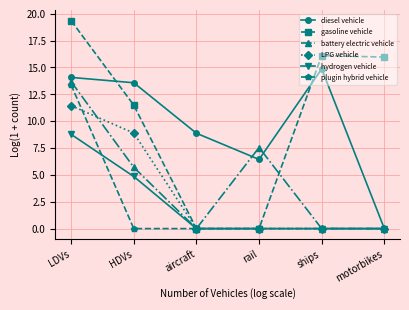

How many data points in battery electric vehicle are above 5?

3